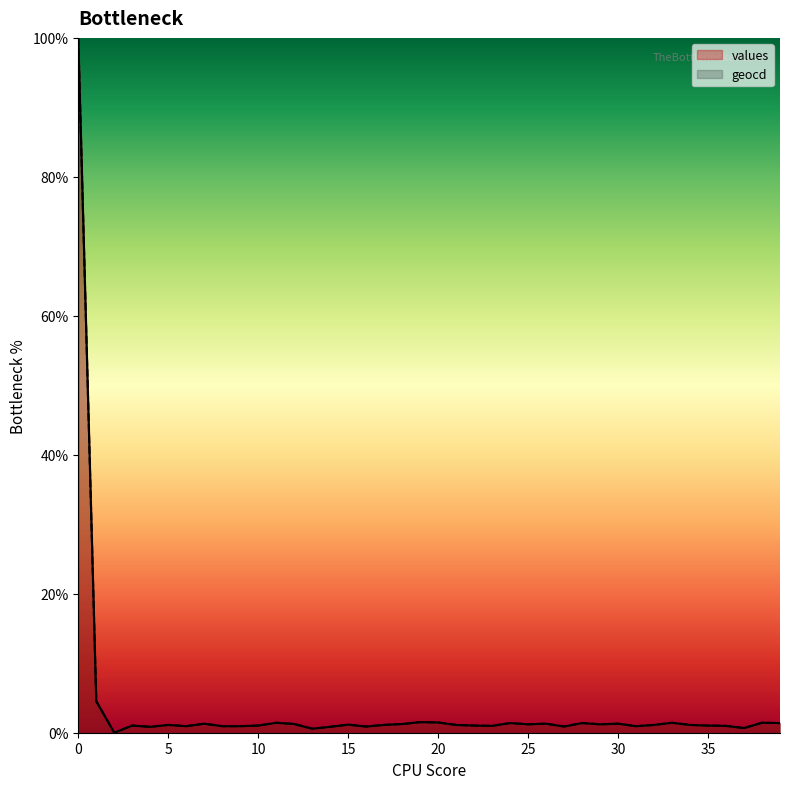

How many values in values are above zero?

39